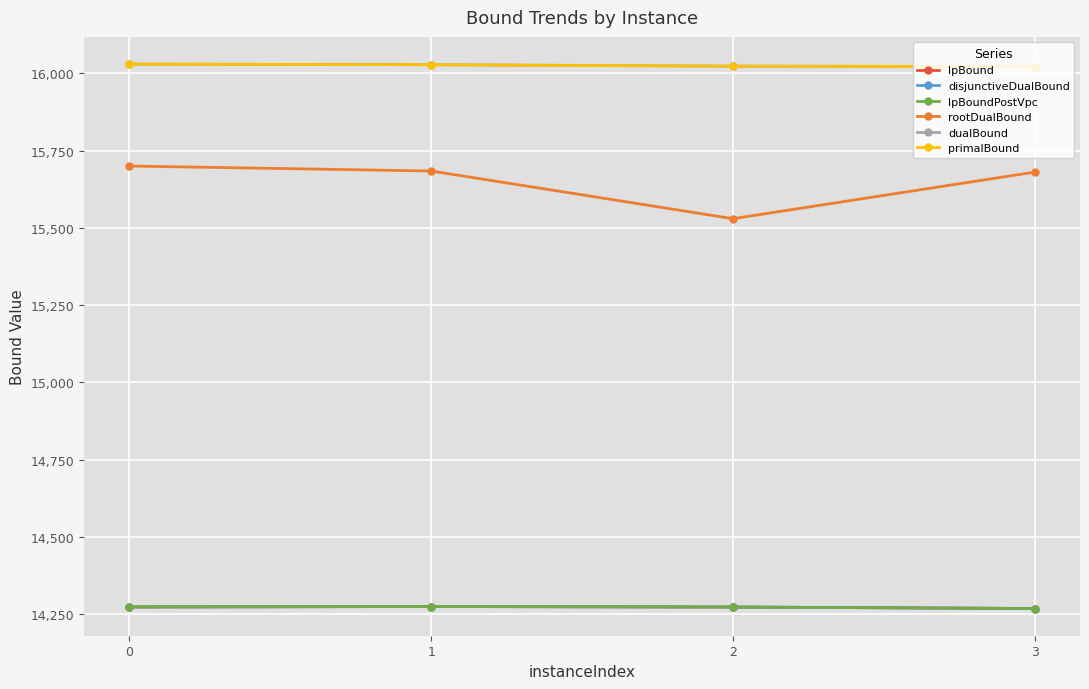

Is this an area chart (filled region under the line)?

No